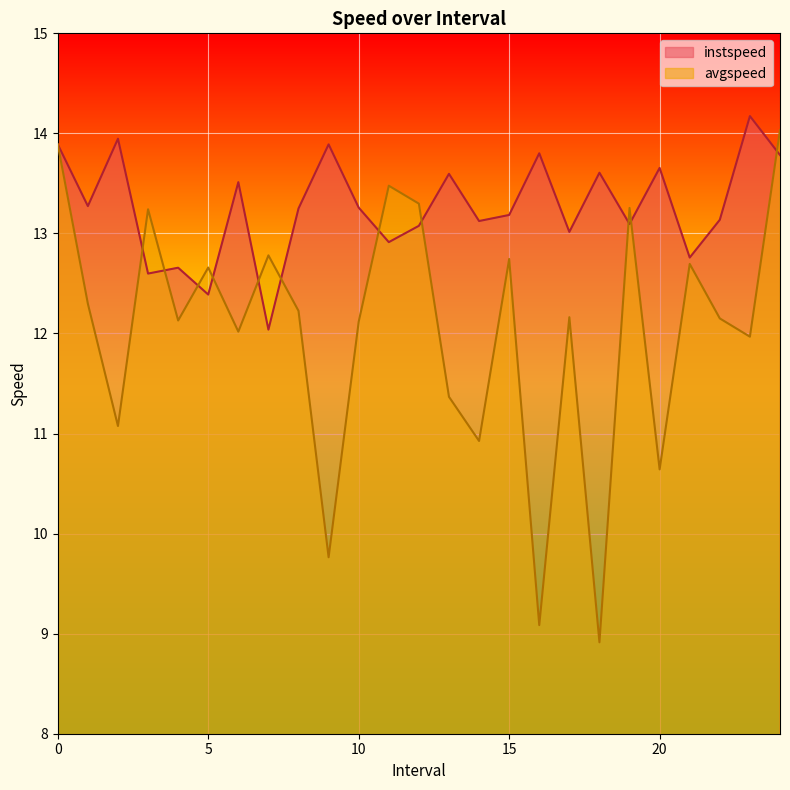

What are all the series names shown in the legend?

instspeed, avgspeed